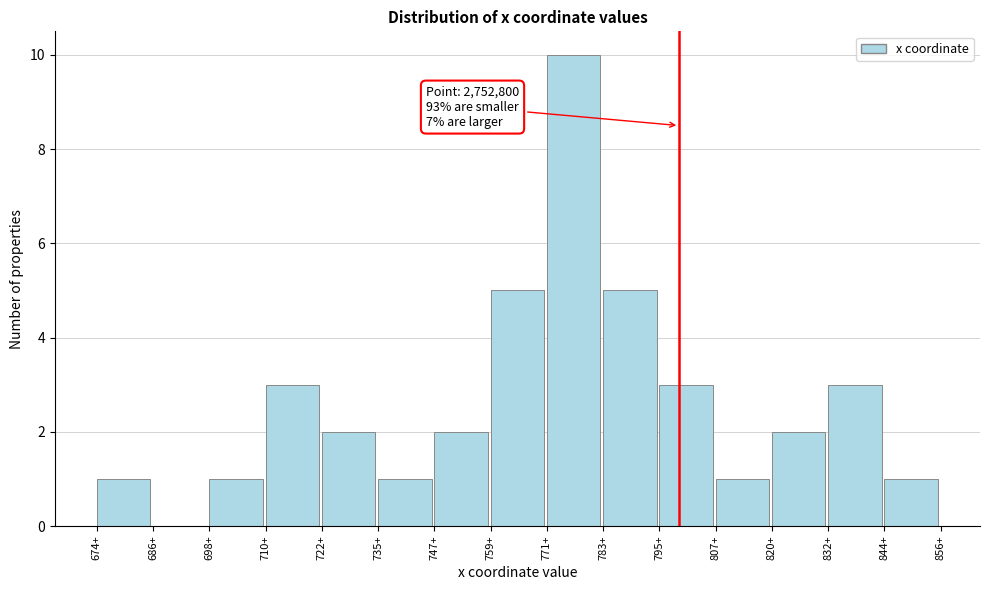

Reading right to left, extract all data points from this chart.

844+=1	832+=3	820+=2	807+=1	795+=3	783+=5	771+=10	759+=5	747+=2	735+=1	722+=2	710+=3	698+=1	686+=0	674+=1